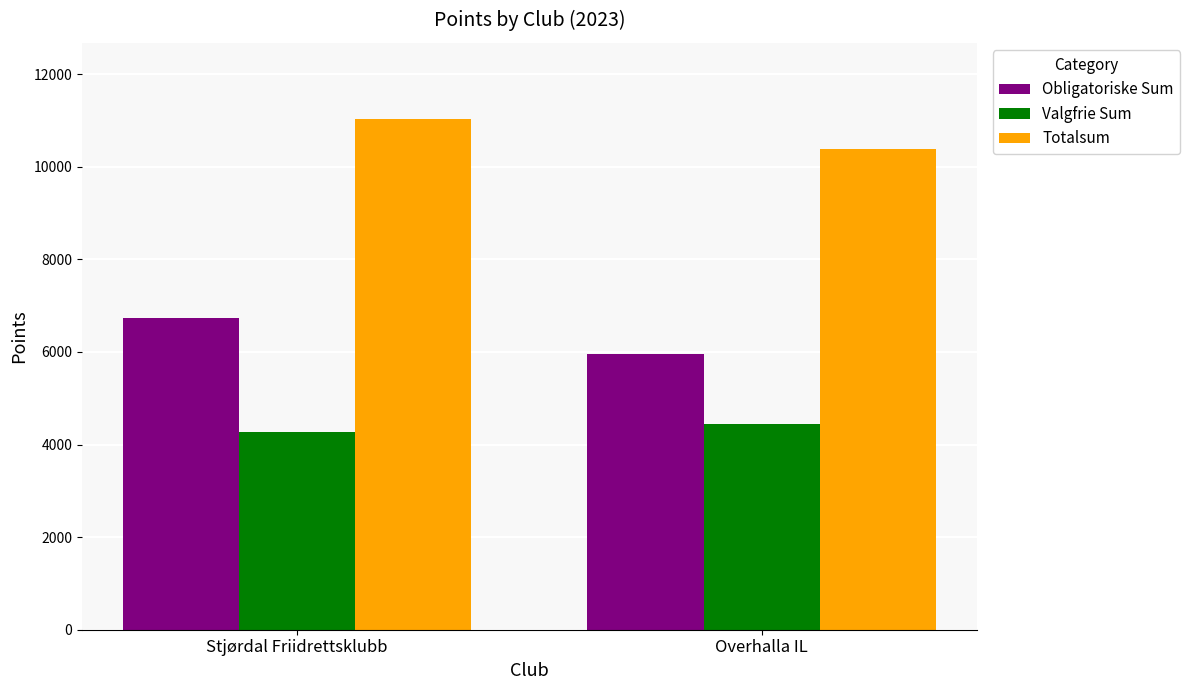

How many bars are there in total?

6